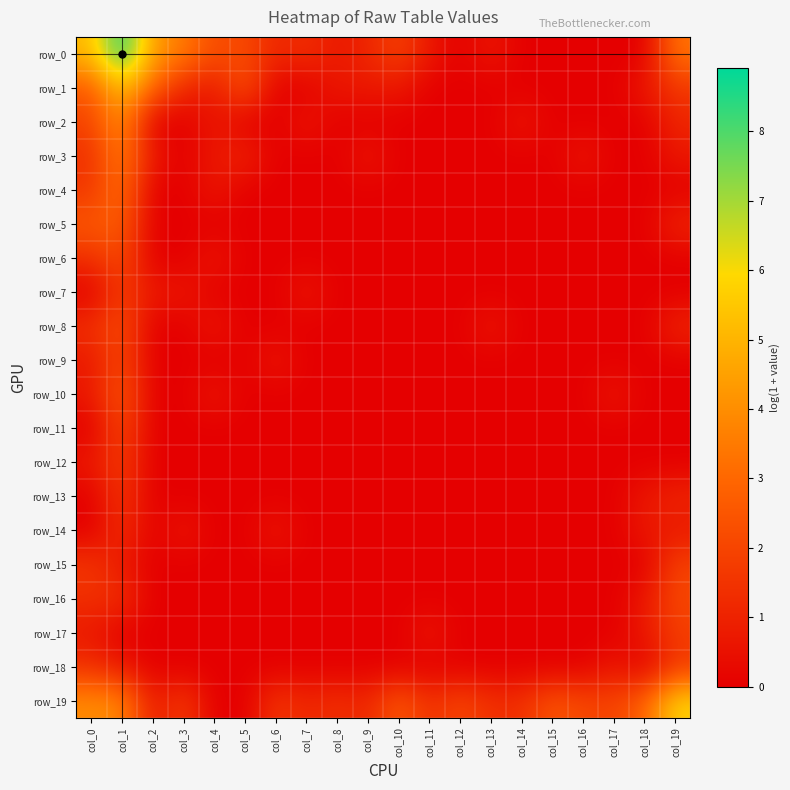

At which category is the sum across all series the highest?

col_1